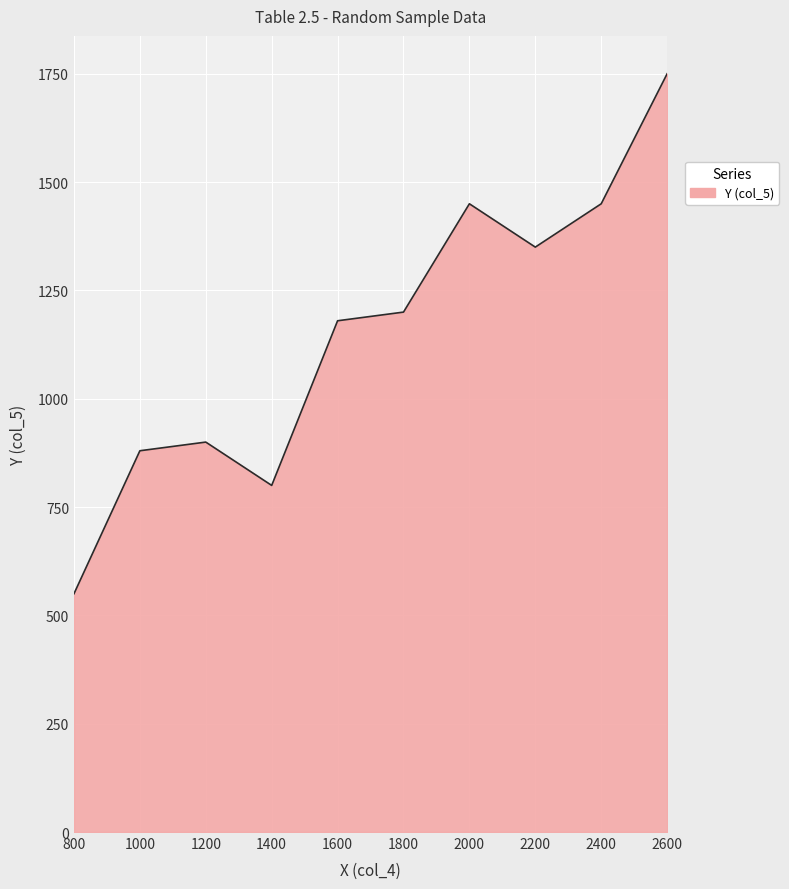

What is the change in value from 1200 to 1400?

-100